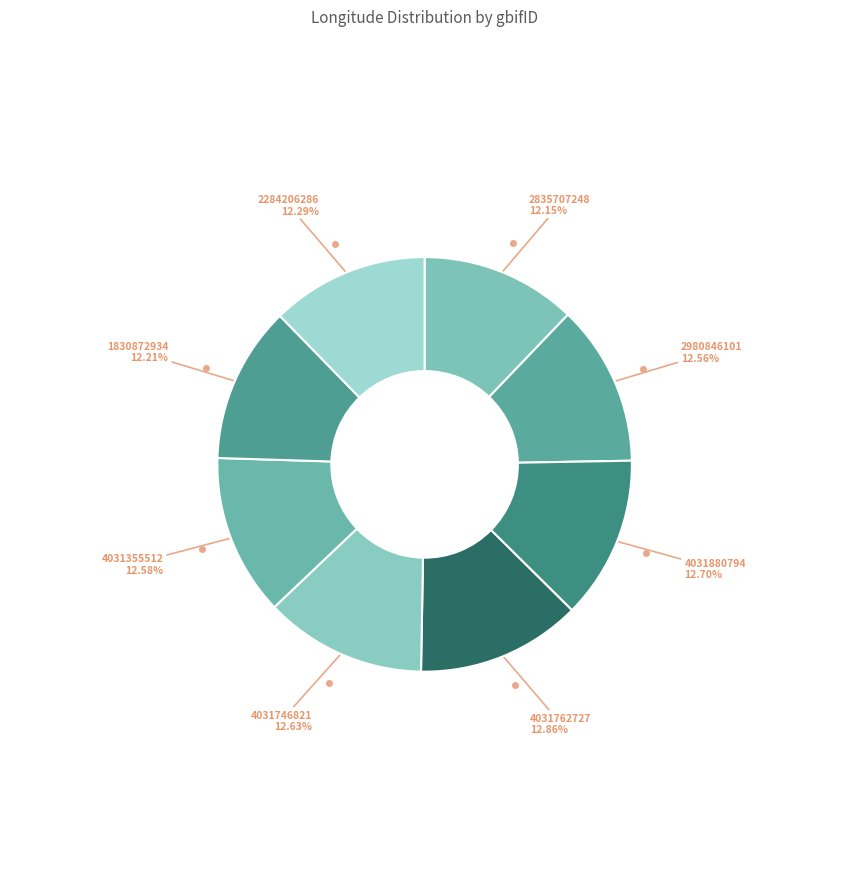

Which slice is the smallest?

2835707248